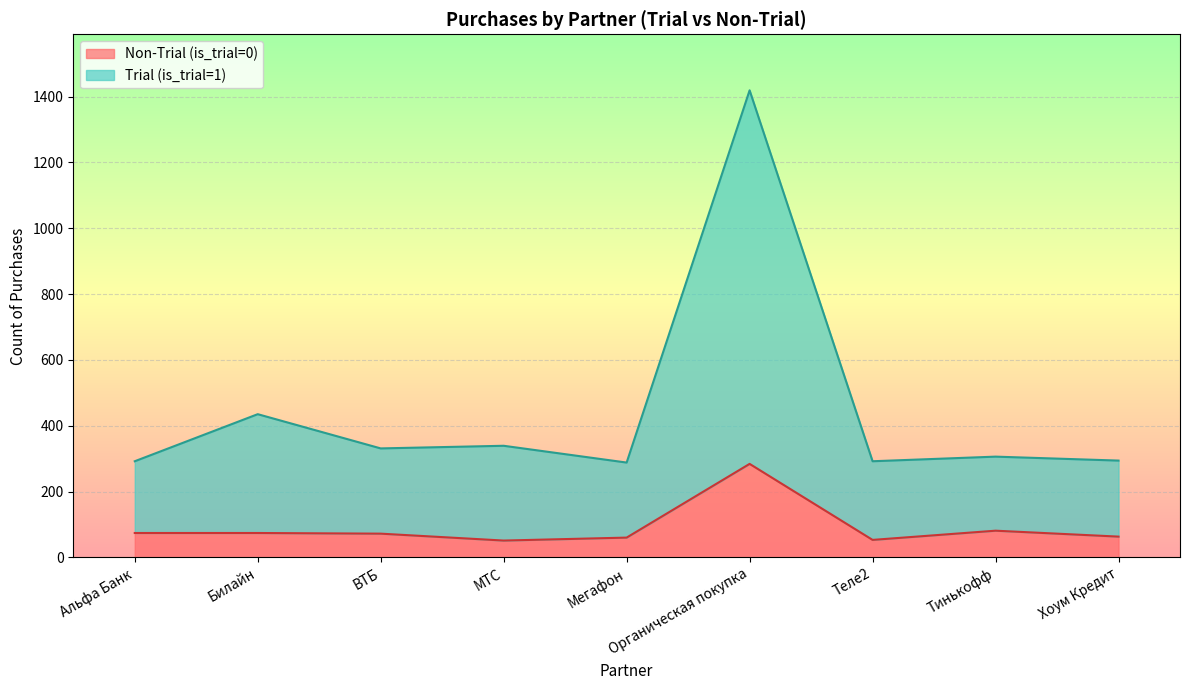

What is the greatest value displayed?

1419